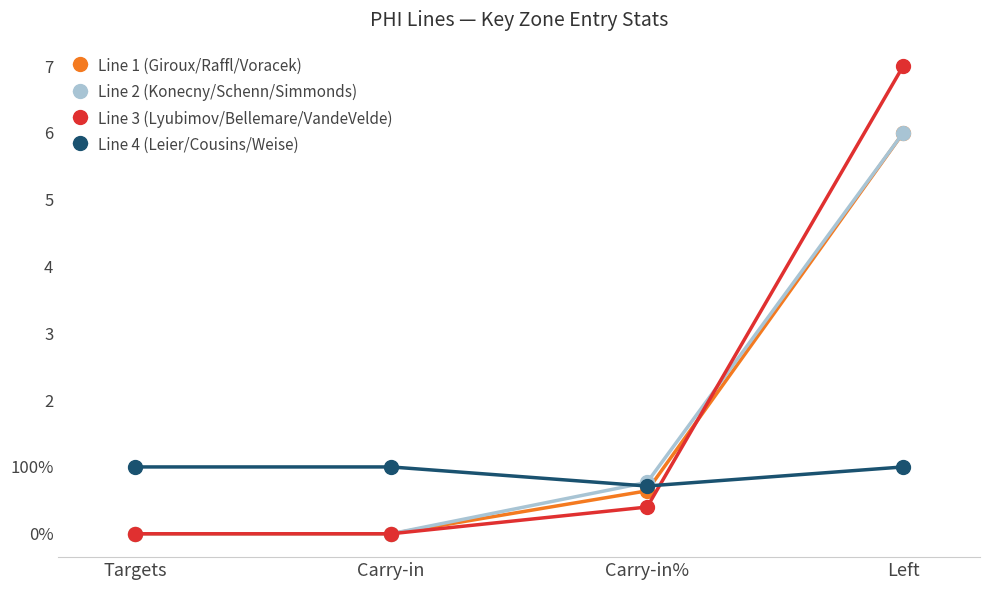

Which series changed the most between Targets and Left?

Line 3 (Lyubimov/Bellemare/VandeVelde)